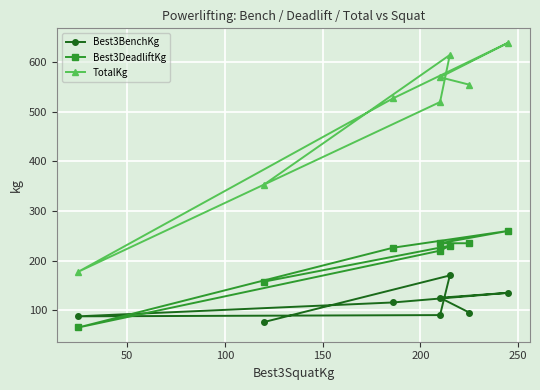

What is the minimum value for Best3BenchKg?

76.0